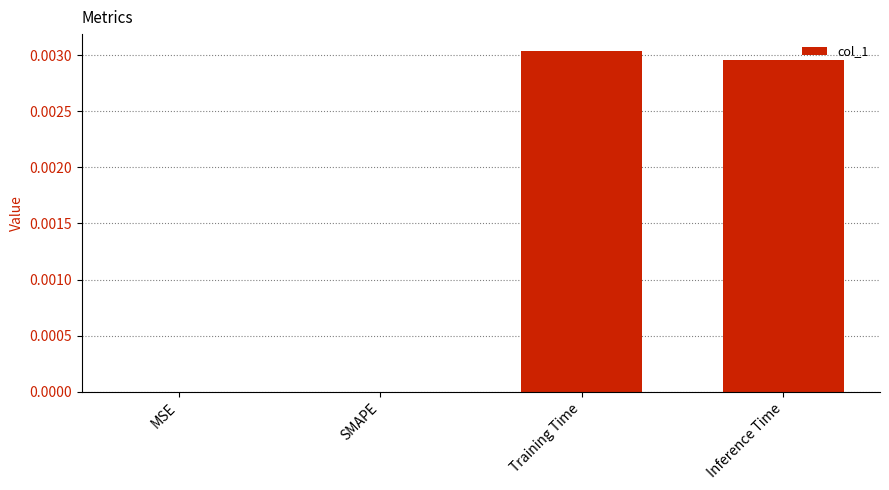

True or false: the data shows 0.0 at Inference Time.

True